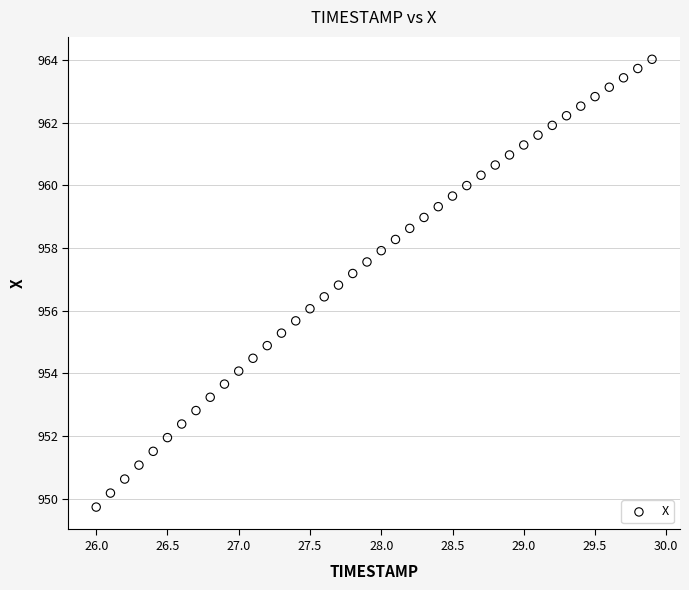

What is the range of Y values (max minus min)?

14.3